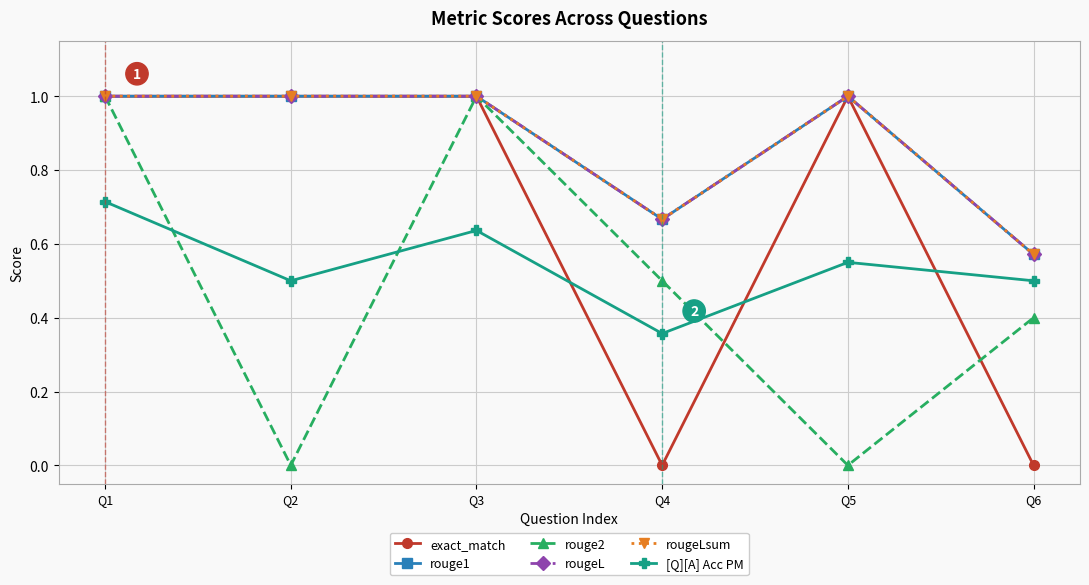

Does the chart have visible grid lines?

Yes